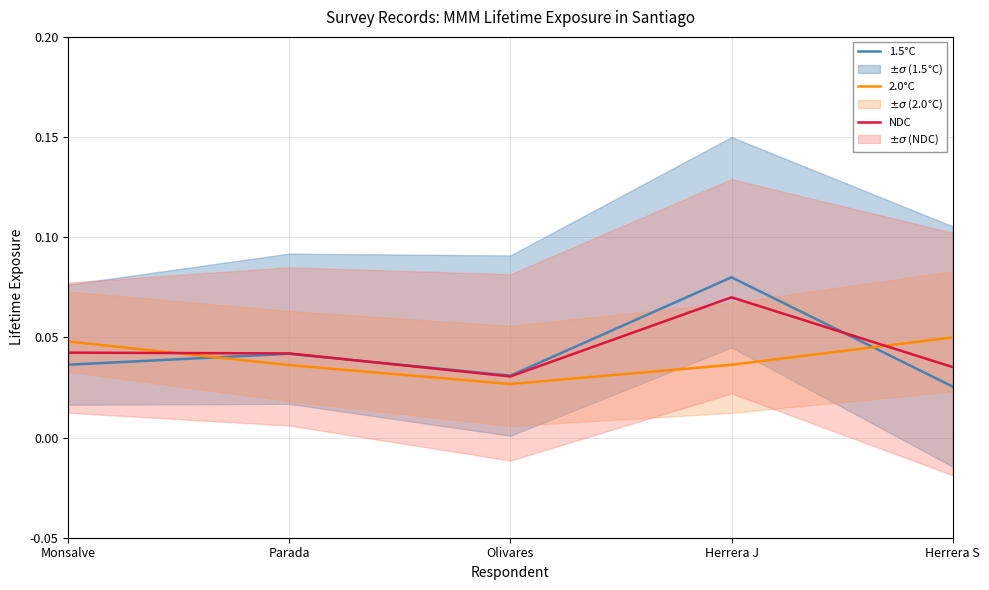

What position from the left is Olivares?

3